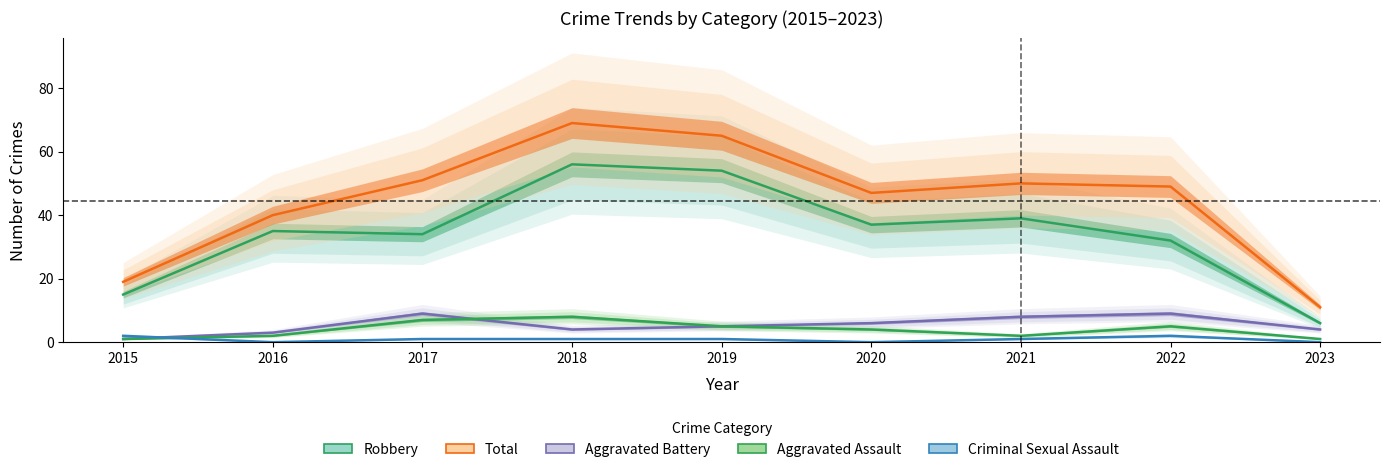

Is the value of Robbery at 2017 greater than the value of Aggravated Battery at 2018?

Yes